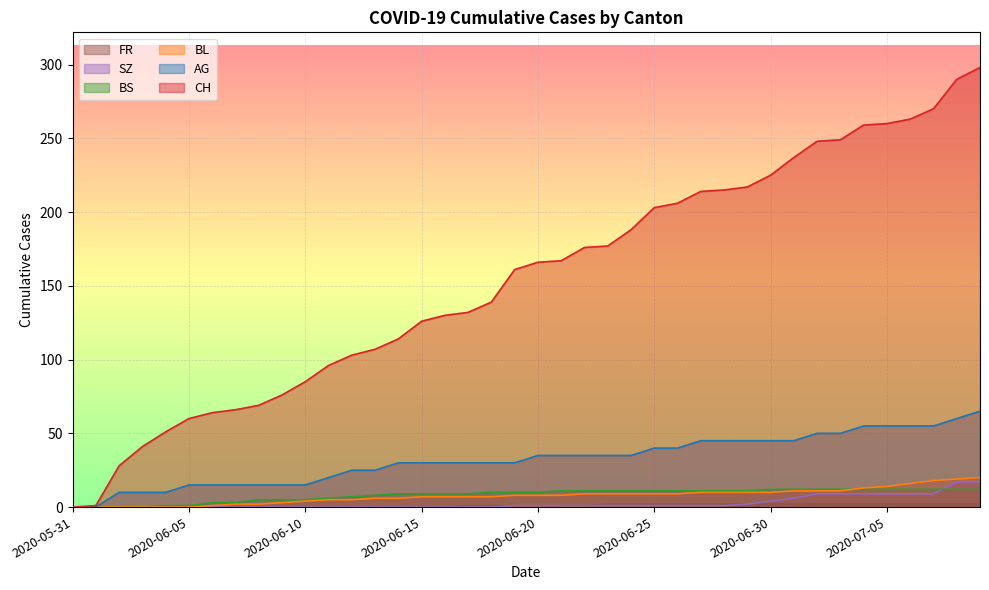

What is the sum of the AG values at 2020-06-23 and 2020-06-17?

65